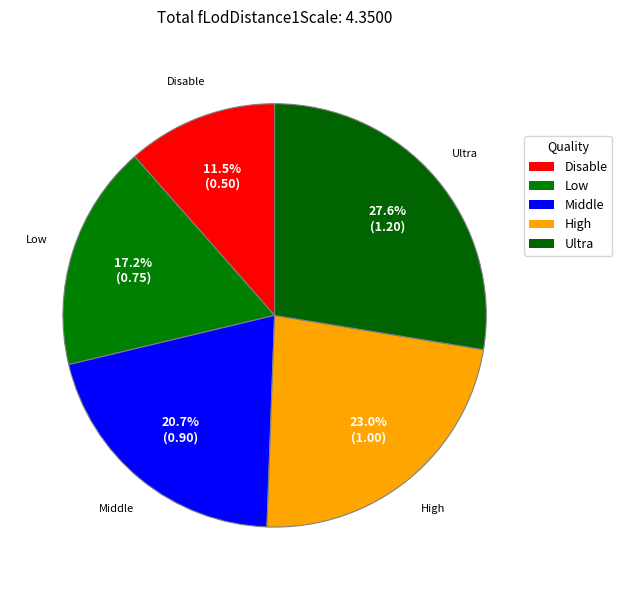

What is the change in value from Disable to Low?

+0.2